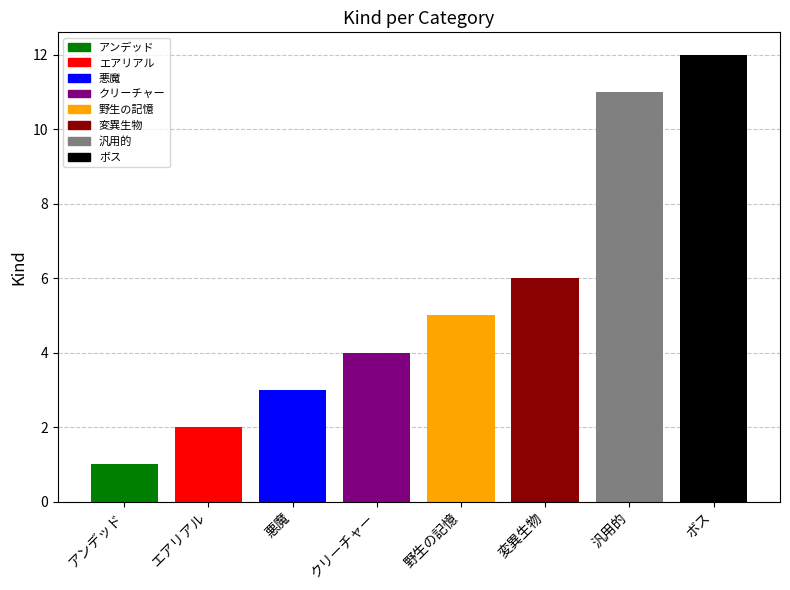

Rank the categories by value from highest to lowest.

ボス, 汎用的, 変異生物, 野生の記憶, クリーチャー, 悪魔, エアリアル, アンデッド